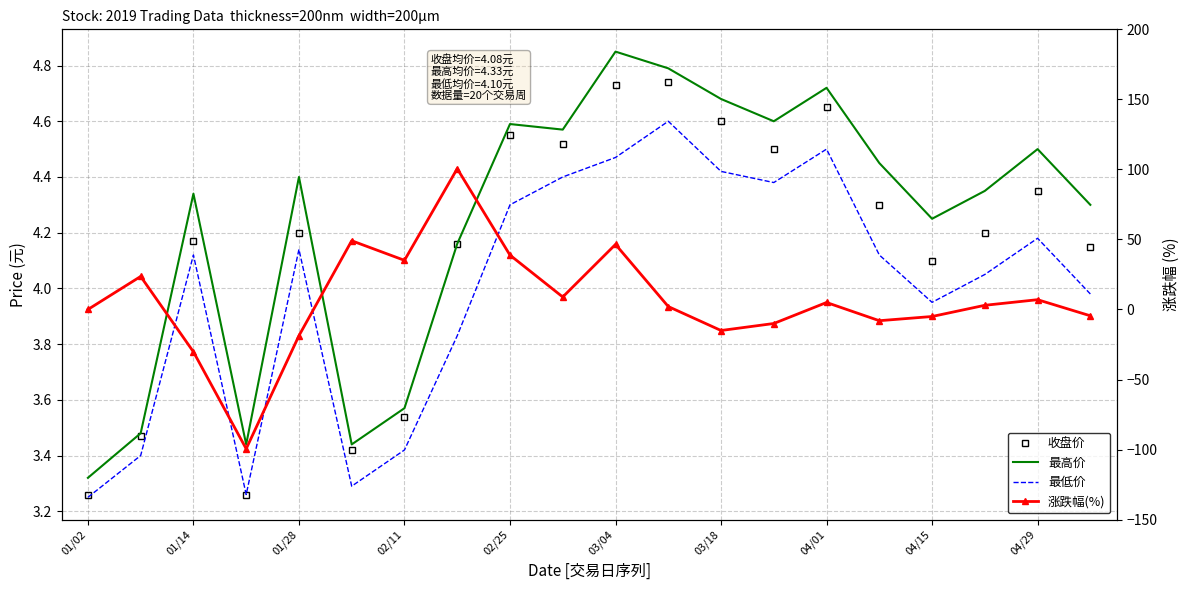

Which series has the largest total across all categories?

涨跌幅(%)